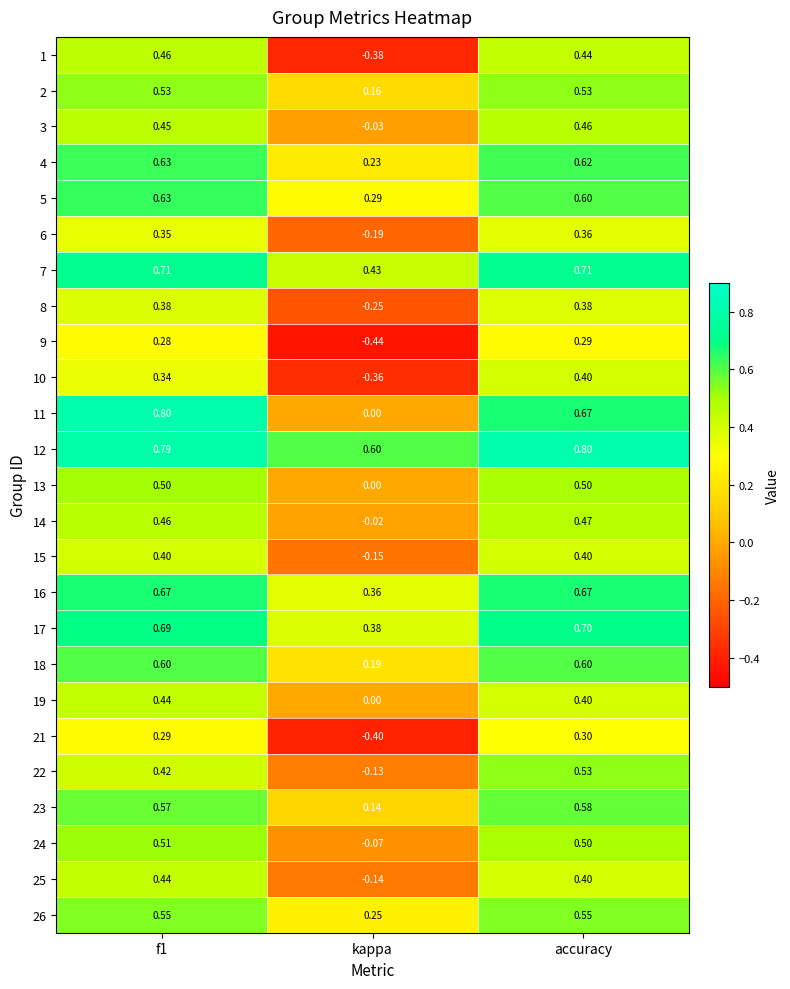

Which category has the lowest value in the 11 series?

kappa